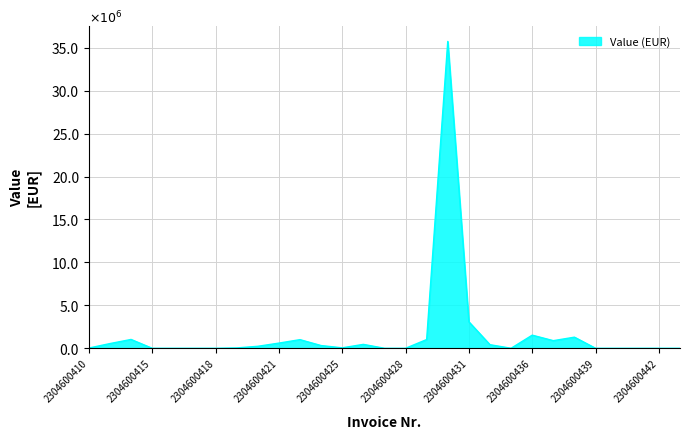

What is the difference between the maximum and second lowest values?

35.7